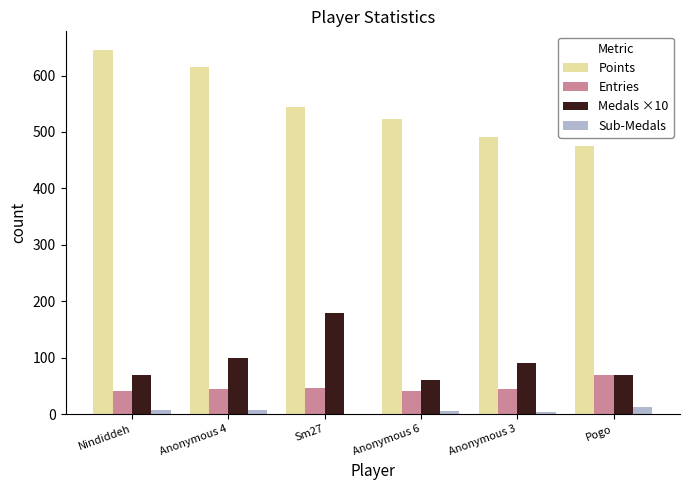

Which series has the largest total across all categories?

Points